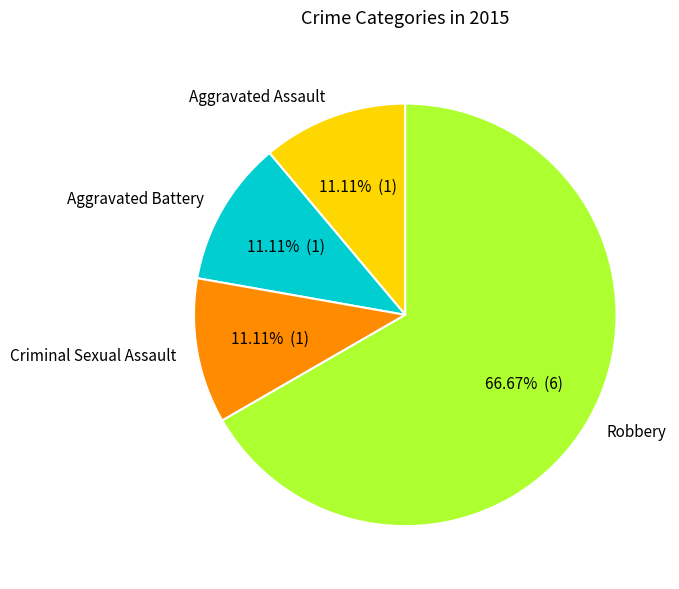

What is the ratio of the value at Robbery to the value at Criminal Sexual Assault?

6.0